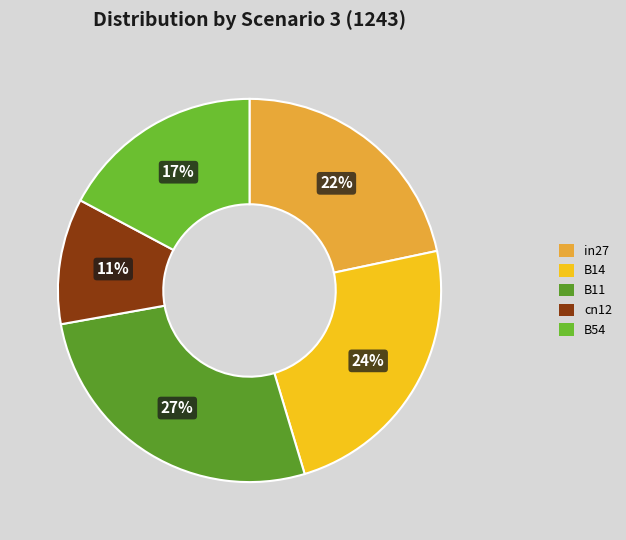

What percentage is the B54 slice, to the nearest percent?

17%